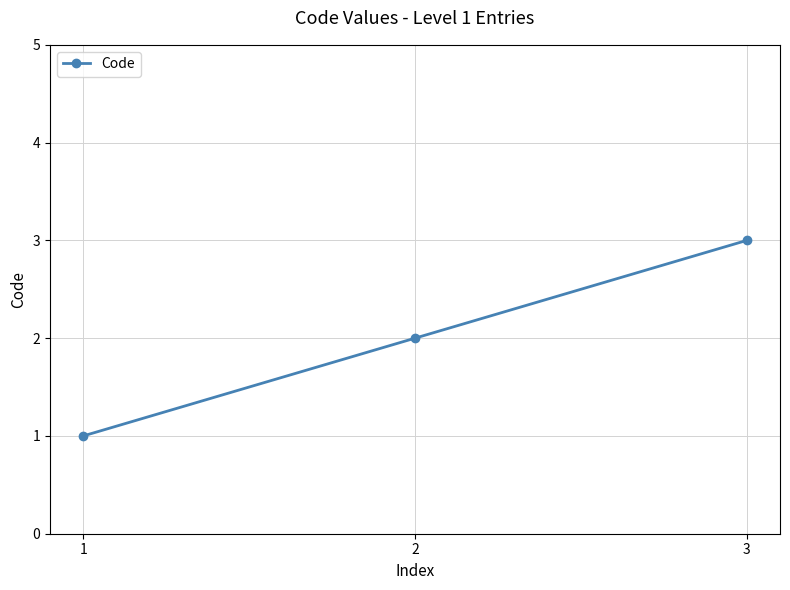

Reading left to right, extract all data points from this chart.

1	2	3